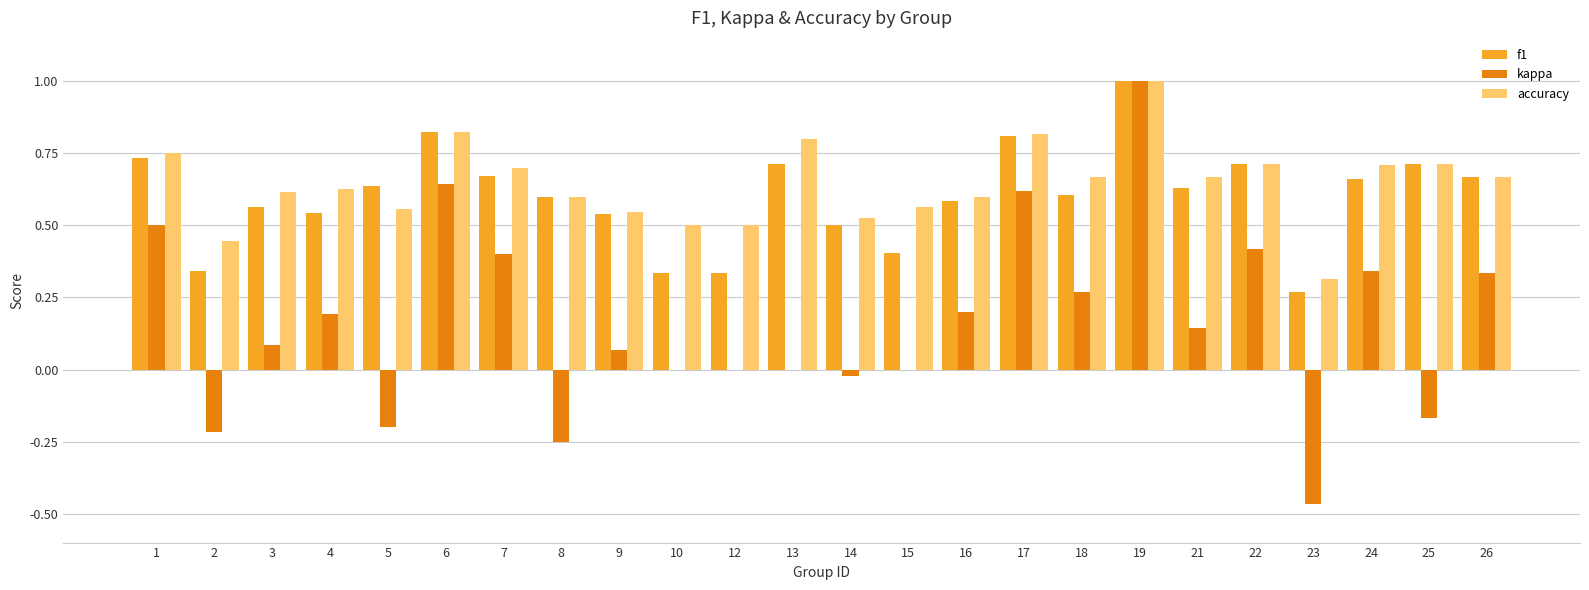

Count the f1 values in the range 0 to 1.

24